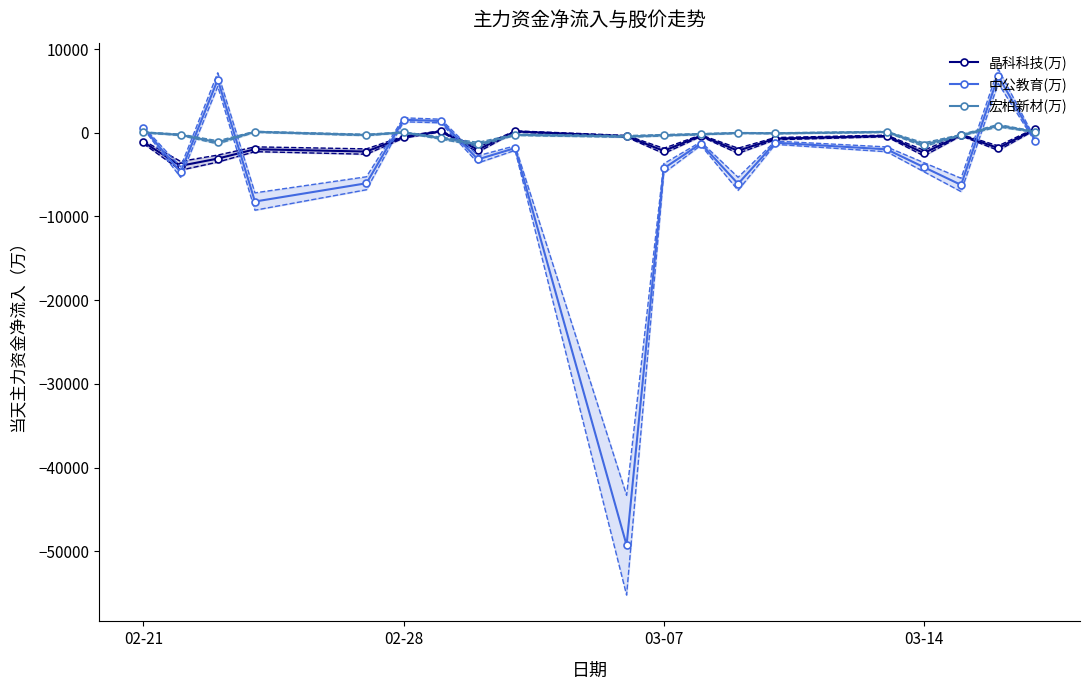

True or false: 宏柏新材(万) has more than 1 points higher than both neighbors.

True